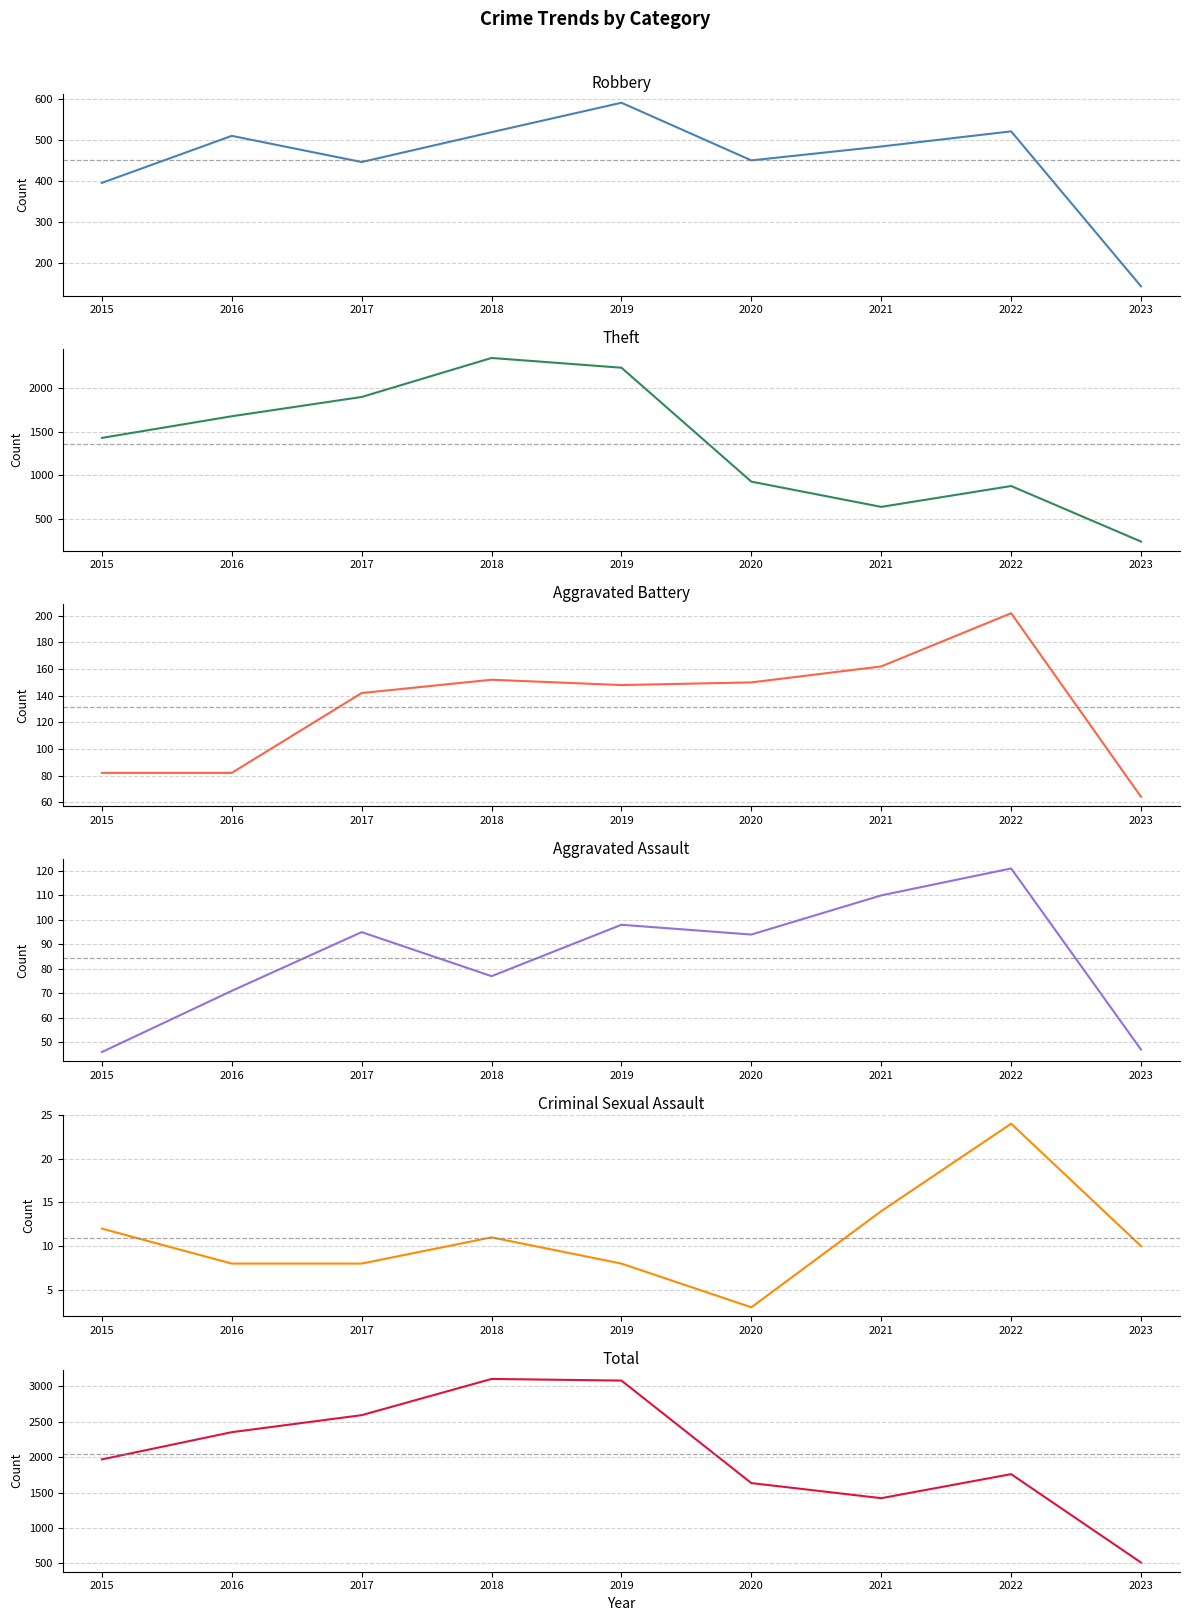

Count the number of categories in the chart.

9